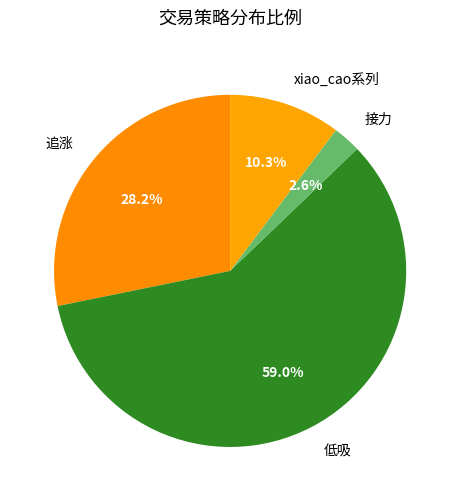

What is the largest slice in the pie chart?

低吸